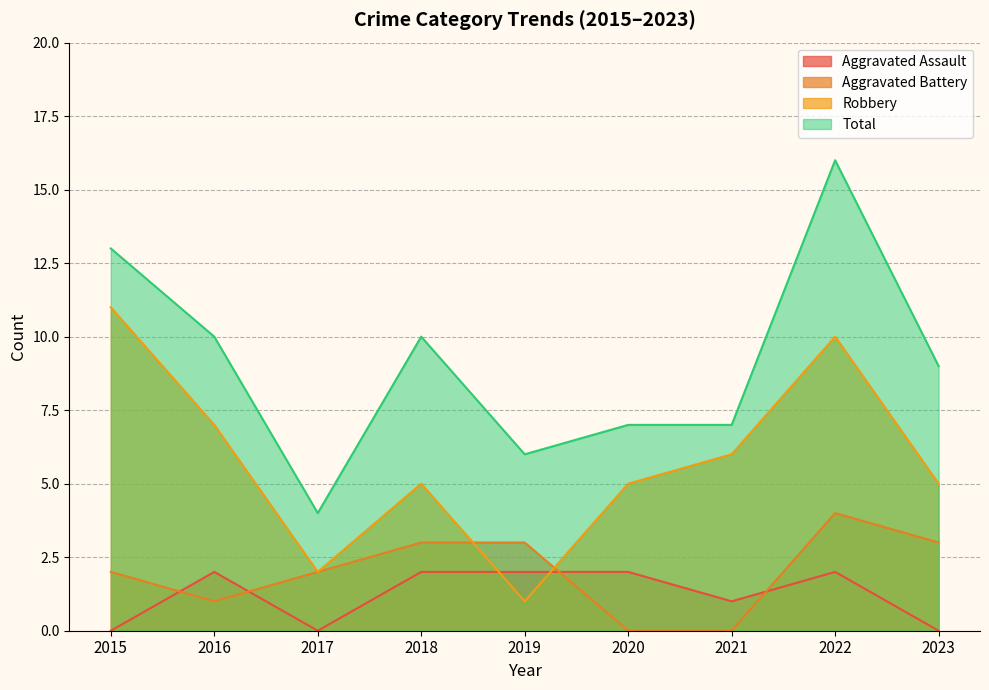

True or false: Total and Aggravated Assault intersect in this chart.

False